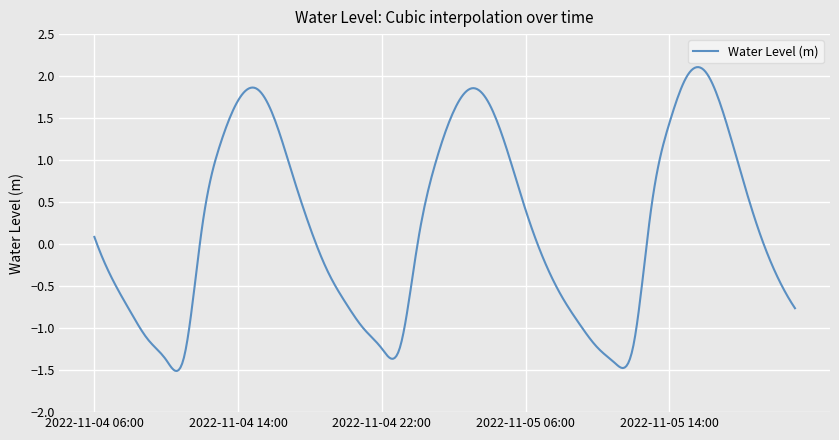

What is the difference between the maximum and minimum values?

3.6